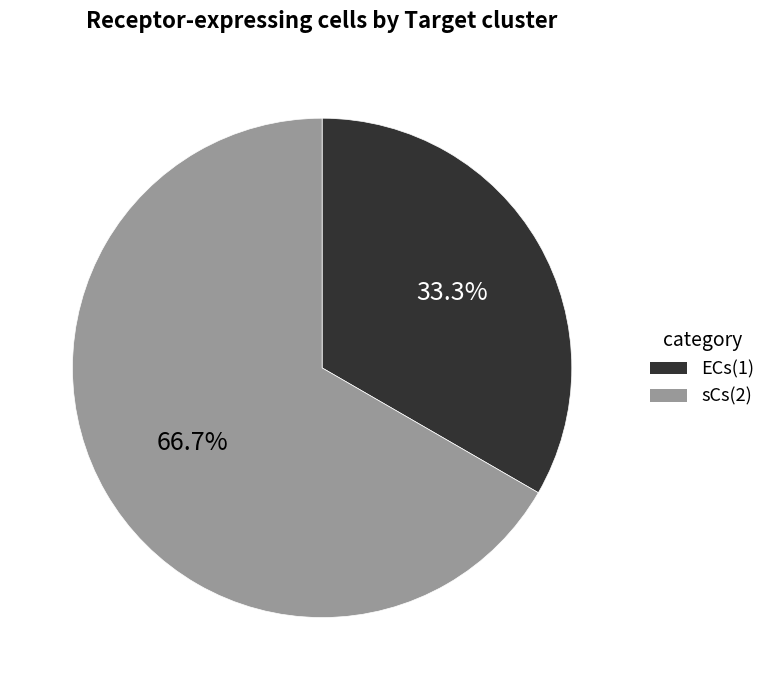

What portion of the pie excludes ECs?

66.7%